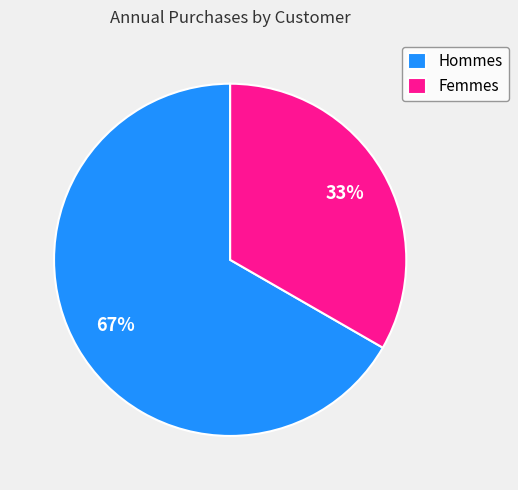

Between Femmes and Hommes, which is larger?

Hommes